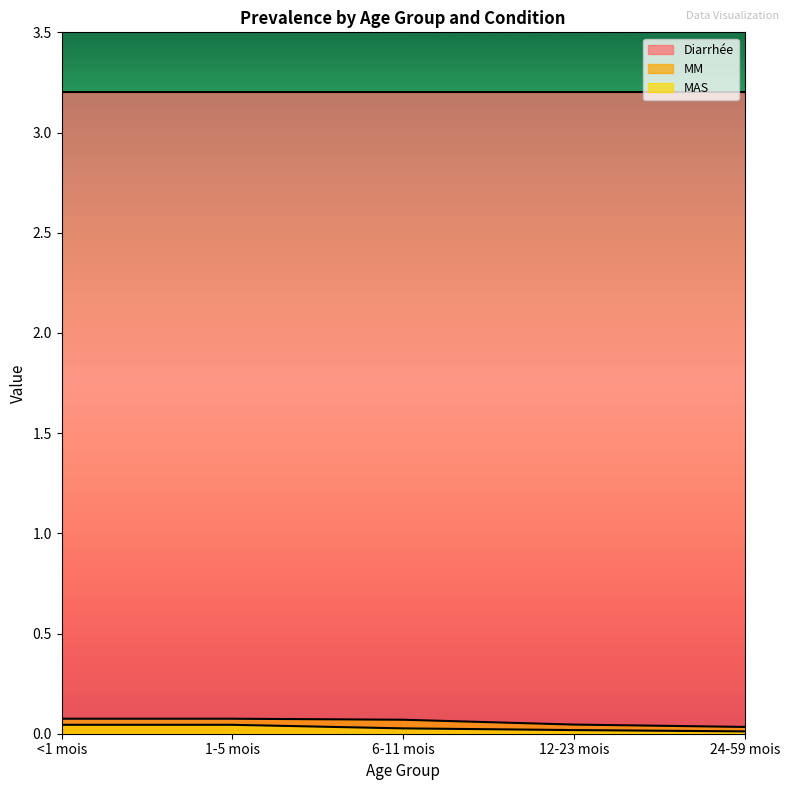

Which category has the lowest value in the MAS series?

24-59 mois